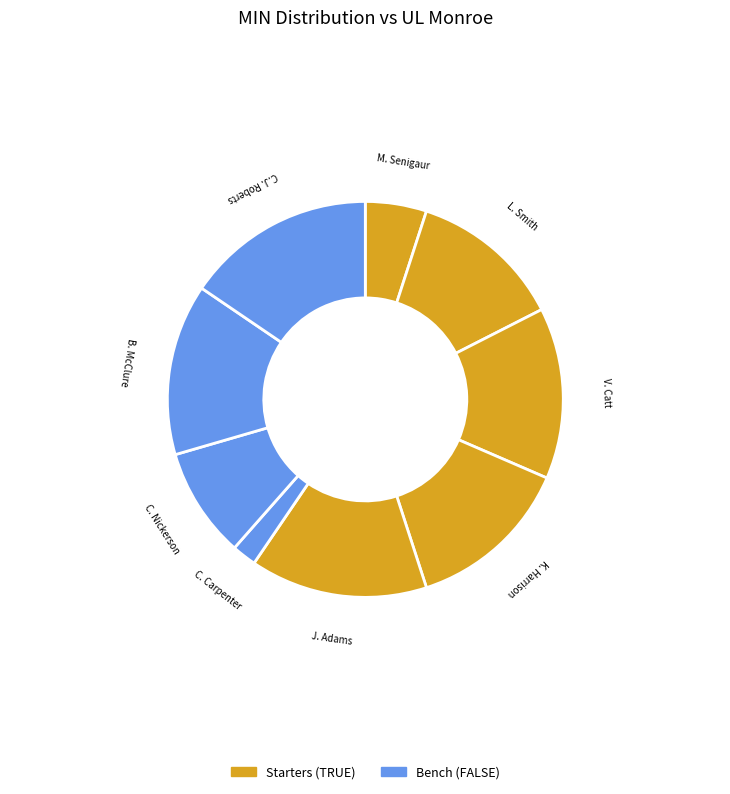

How many segments does this pie chart have?

9